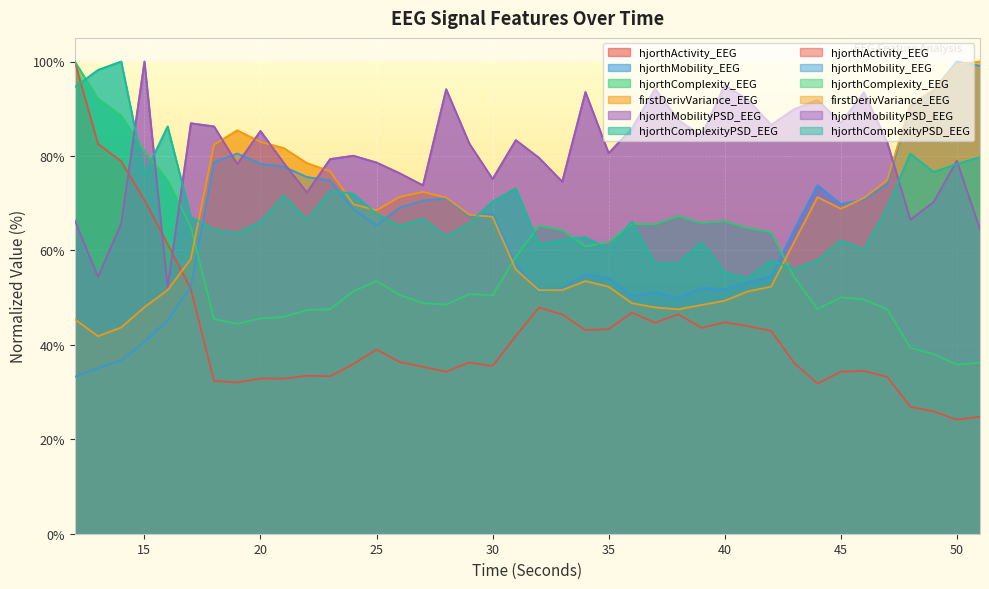

What is the sum of the hjorthComplexityPSD_EEG values at 26 and 29?

131.0